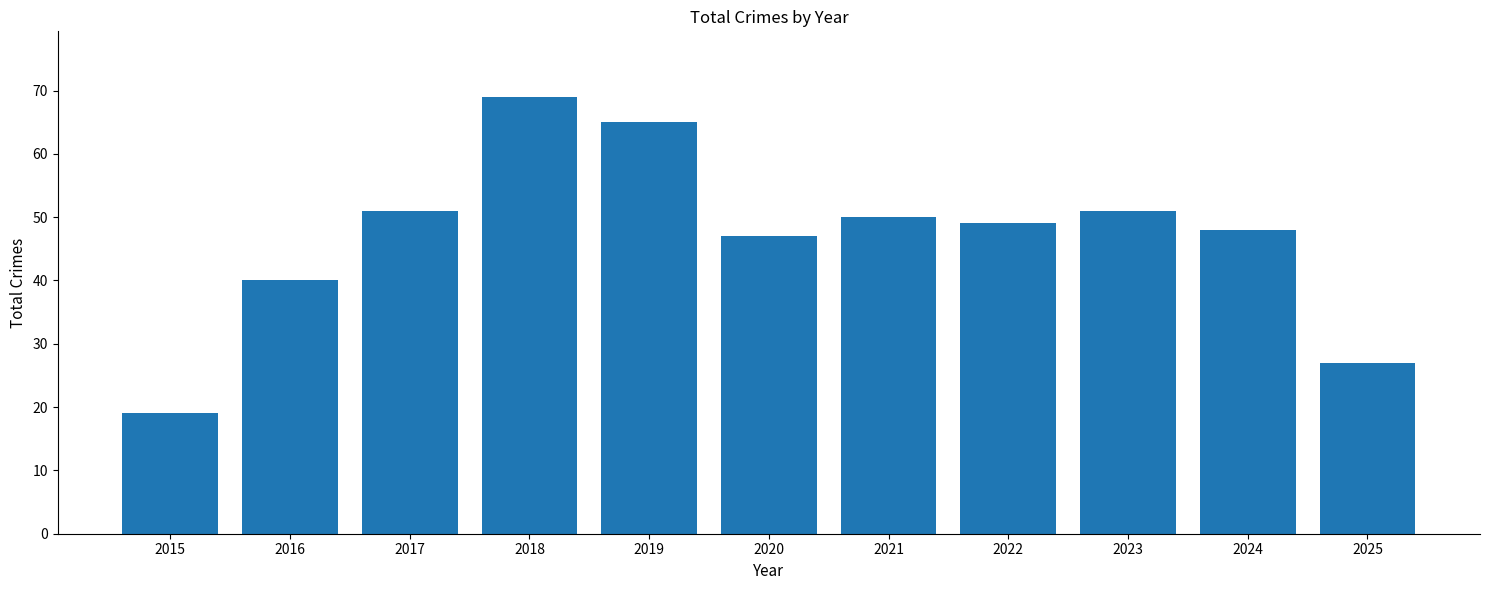

Reading left to right, list all the values displayed in this chart.

2015=19	2016=40	2017=51	2018=69	2019=65	2020=47	2021=50	2022=49	2023=51	2024=48	2025=27